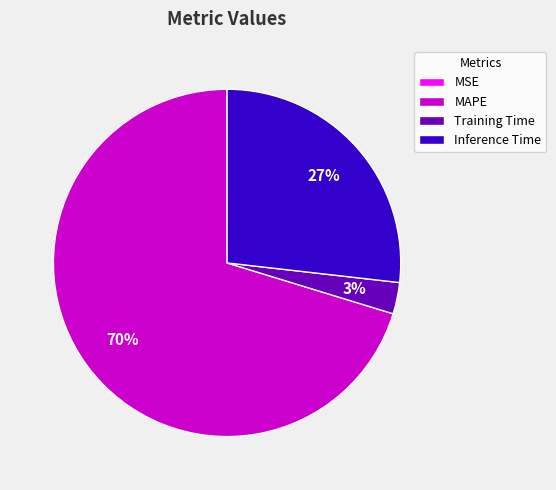

What is the largest slice in the pie chart?

MAPE